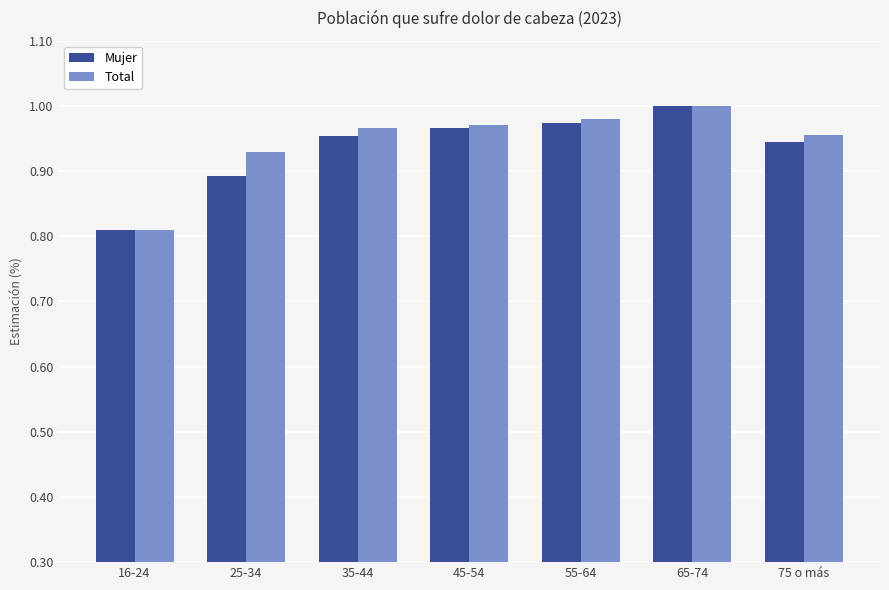

The value of Total at 55-64 is 1.0. True or false?

True